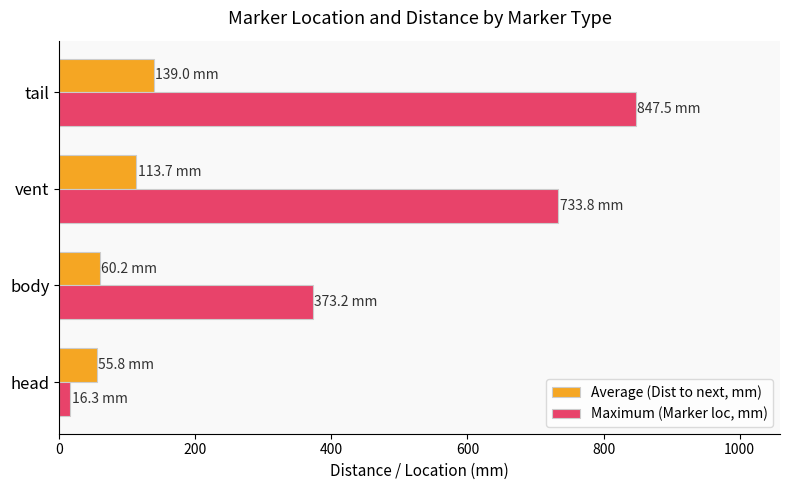

What is the average value of the Average (Dist to next, mm) series?

92.2